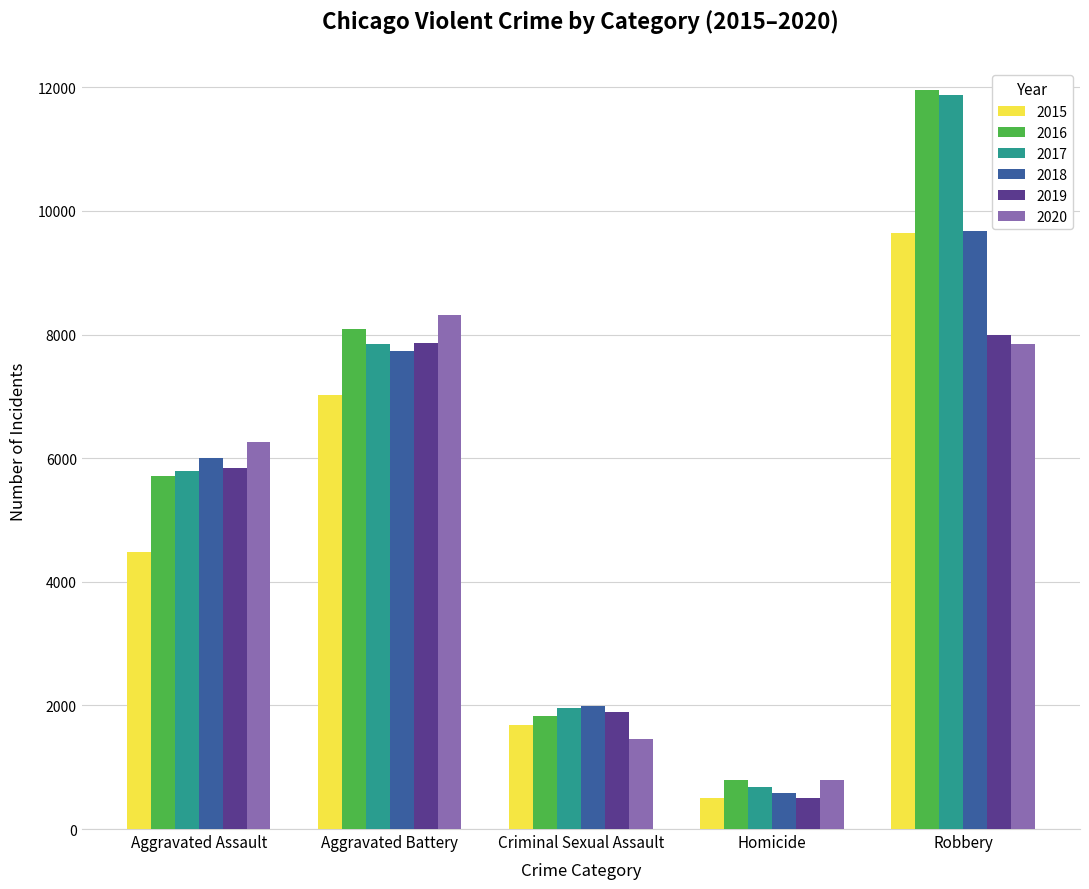

What are all the series names shown in the legend?

2015, 2016, 2017, 2018, 2019, 2020